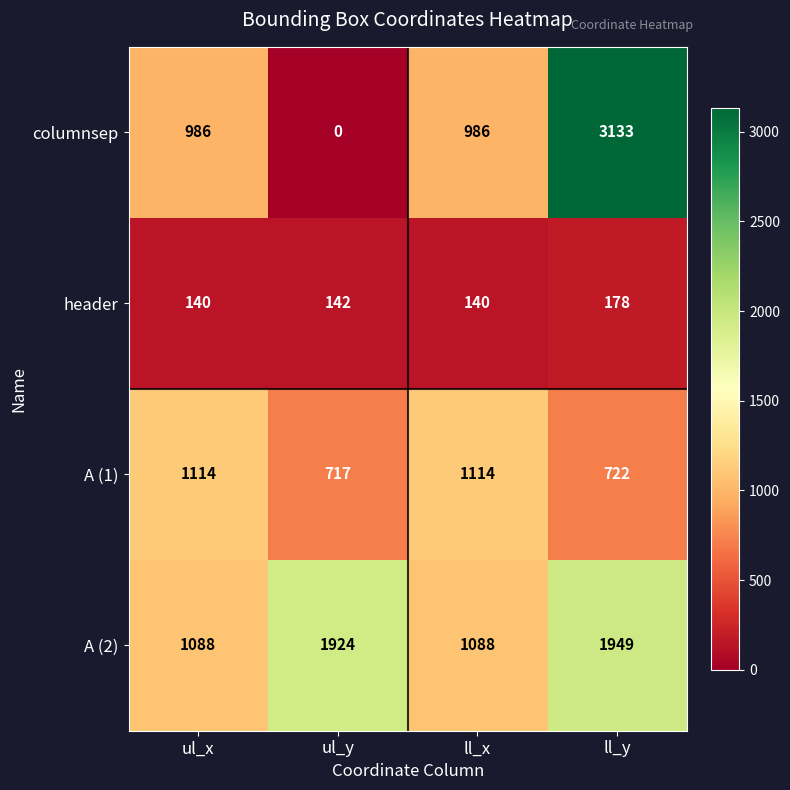

Which category has the highest value in the header series?

ll_y